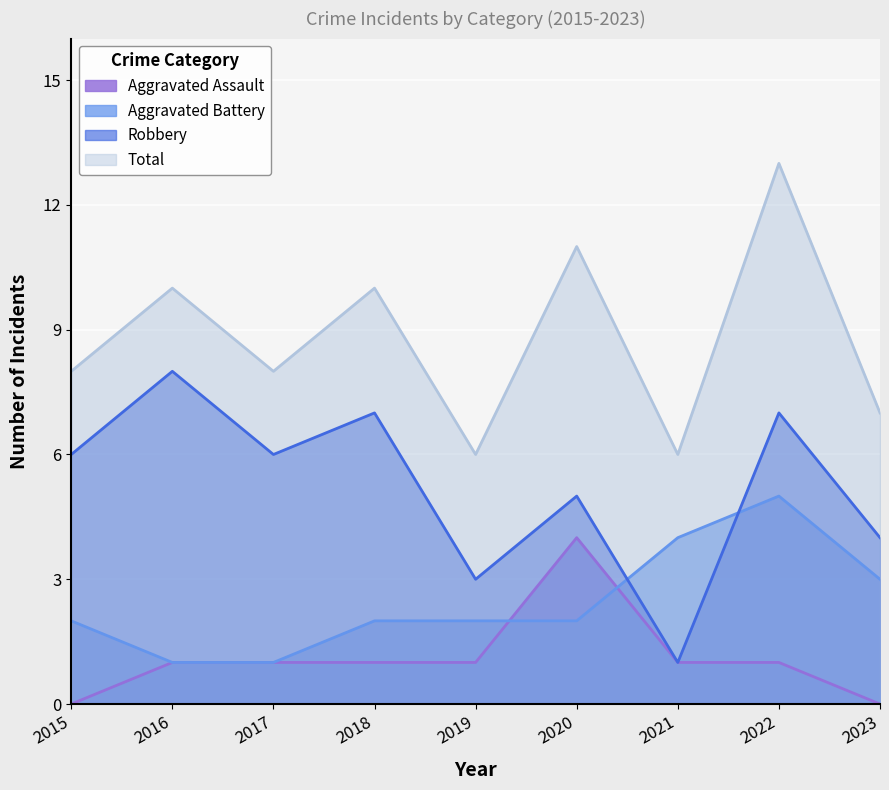

Count the number of categories in the chart.

9